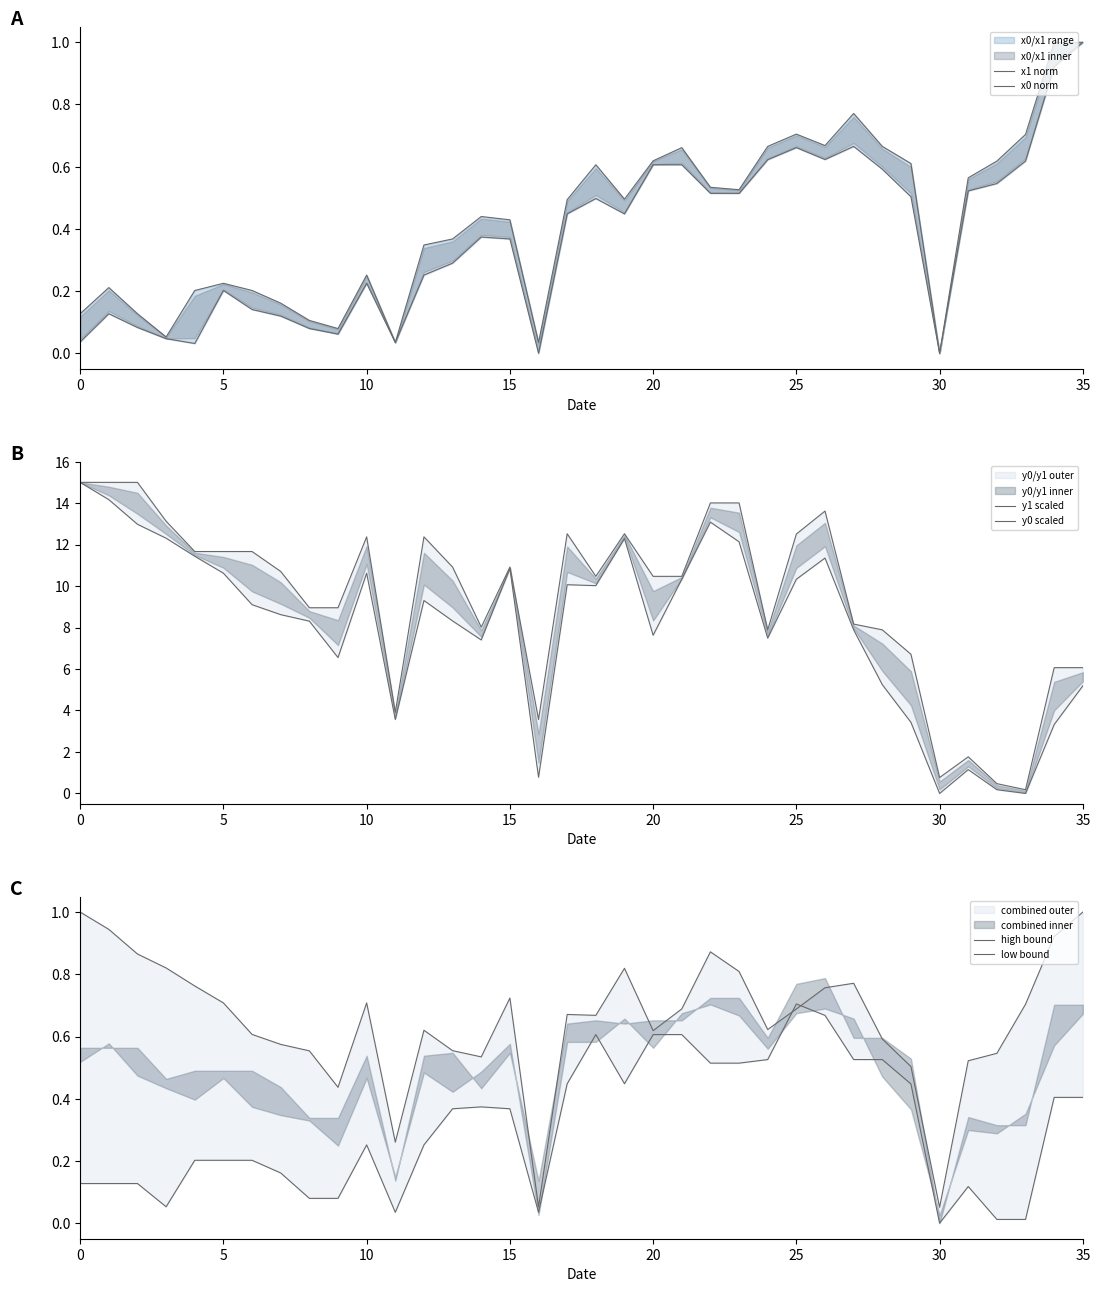

Rank the series by their maximum value, from highest to lowest.

y1 scaled, y0 scaled, x1 norm, x0 norm, high bound, low bound